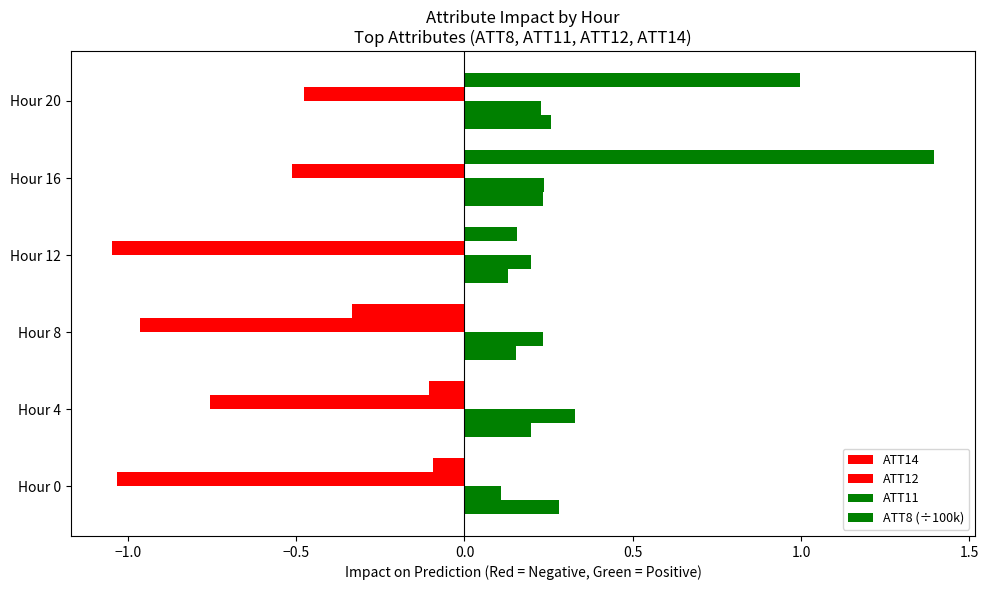

Rank the series by their maximum value, from lowest to highest.

ATT12, ATT8 (÷100k), ATT11, ATT14